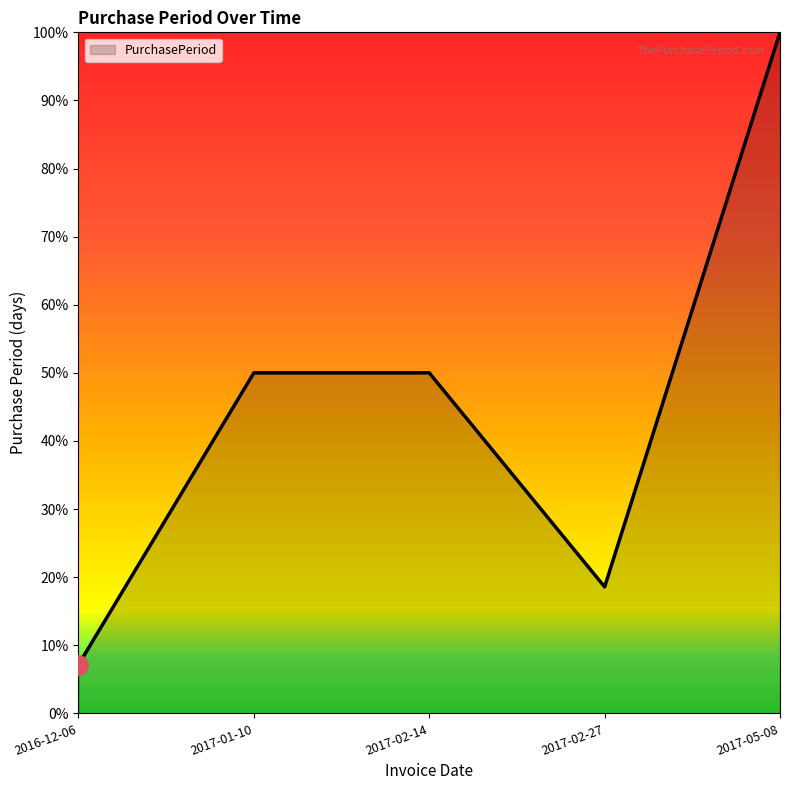

Between 2017-05-08 and 2017-01-10, which is larger?

2017-05-08